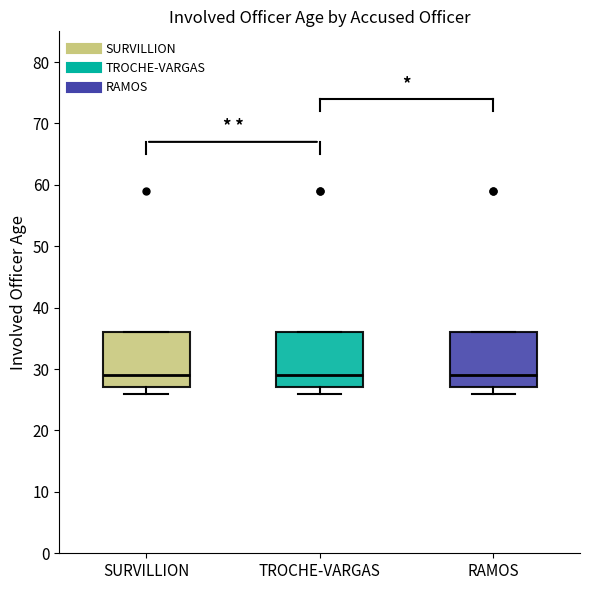

Reading left to right, transcribe this box plot: for each box, give where its median line is, the range the box spans, and where its two whiskers end, as read against the y-axis. The values are not printed on the chart, so give them approximately, as read against the axis.

SURVILLION: median 29, box 27 to 36, whiskers 26 to 36
TROCHE-VARGAS: median 29, box 27 to 36, whiskers 26 to 36
RAMOS: median 29, box 27 to 36, whiskers 26 to 36